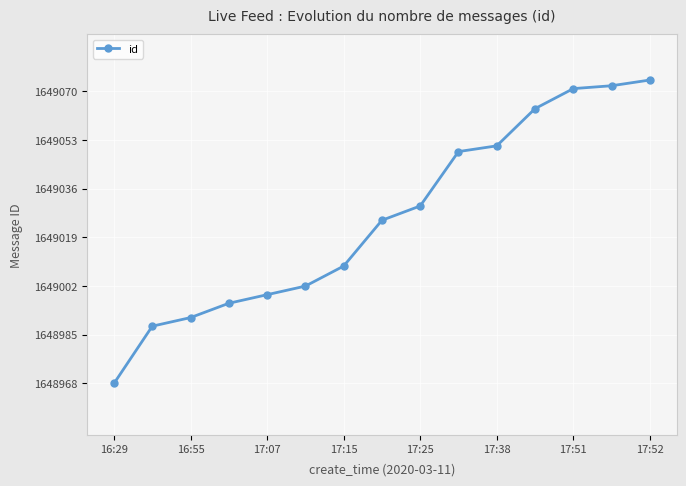

How many values are below 1649025?

7